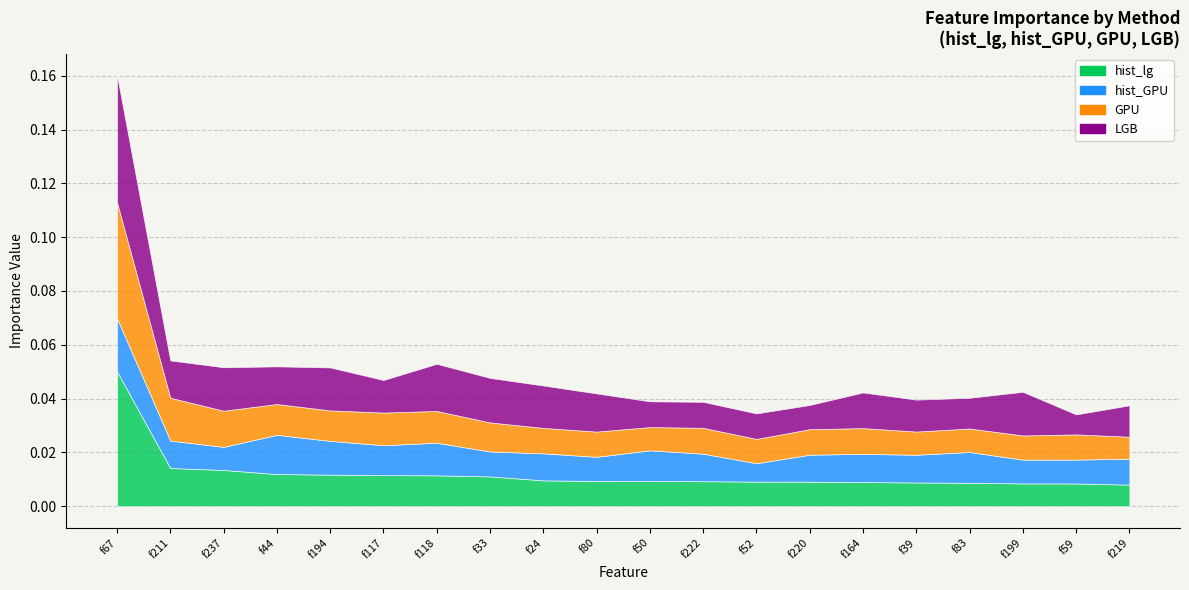

Is it true that hist_lg equals 0.0 at f33?

False